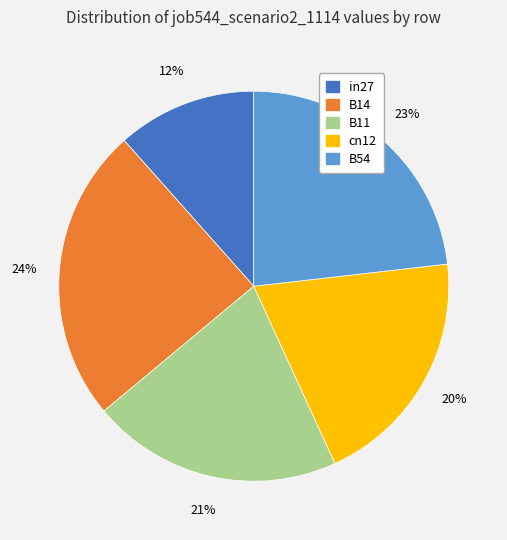

To the nearest percent, what portion does cn12 represent?

20%